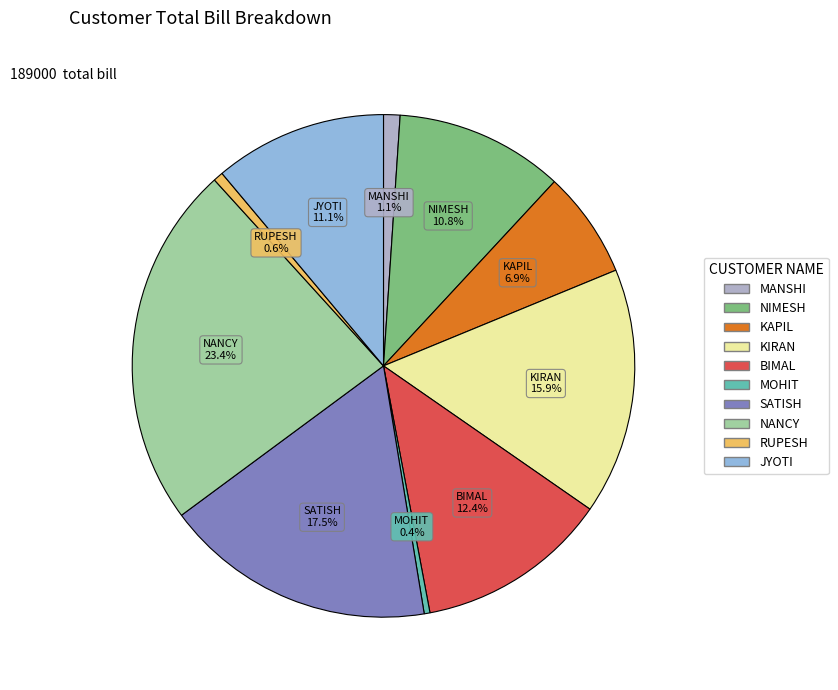

To the nearest percent, what is the combined percentage of KIRAN and MANSHI?

17%